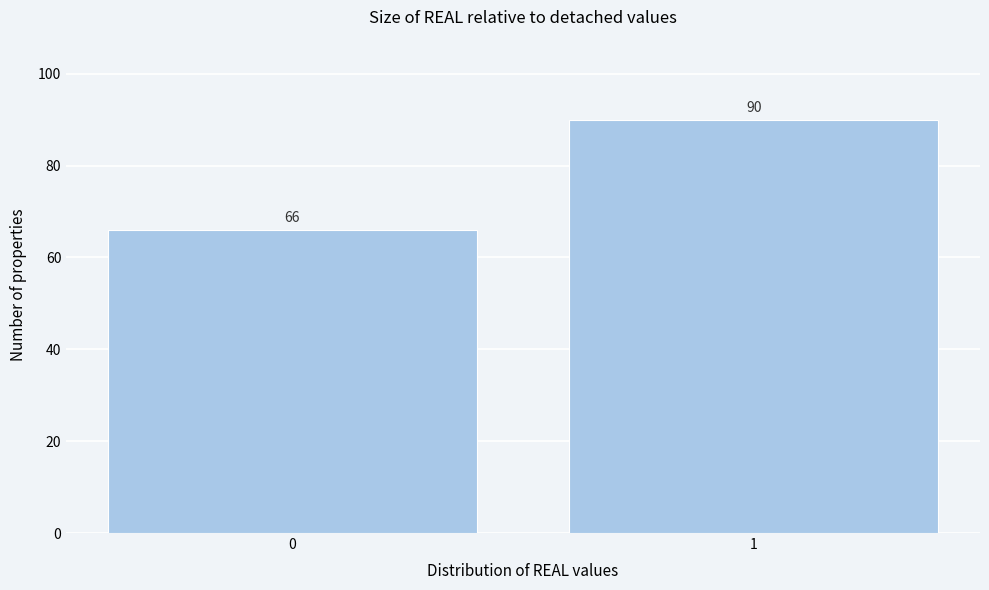

Reading right to left, extract all data points from this chart.

1=90	0=66